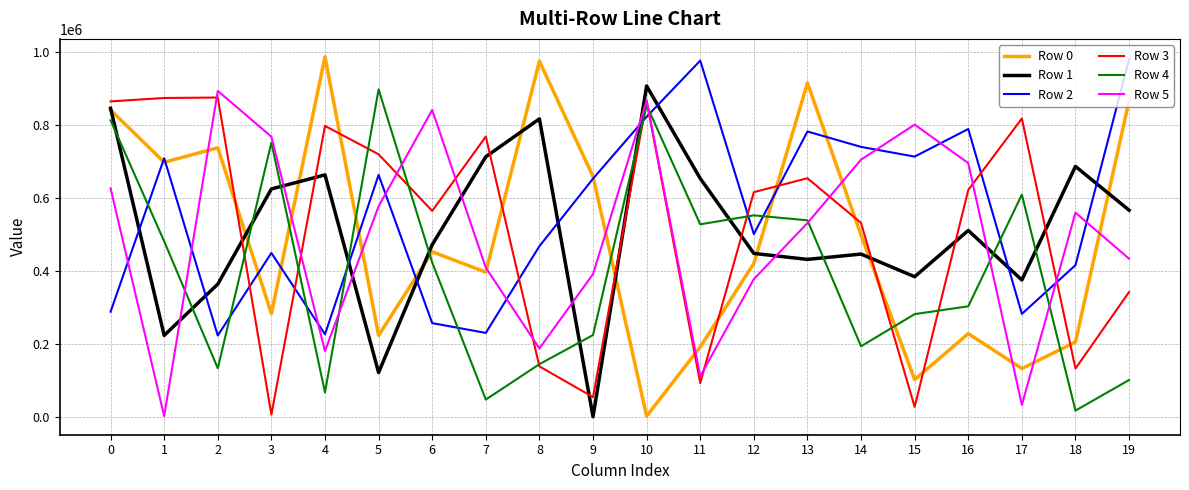

In Row 1, how many points are lower than both neighbors (excluding endpoints)?

6